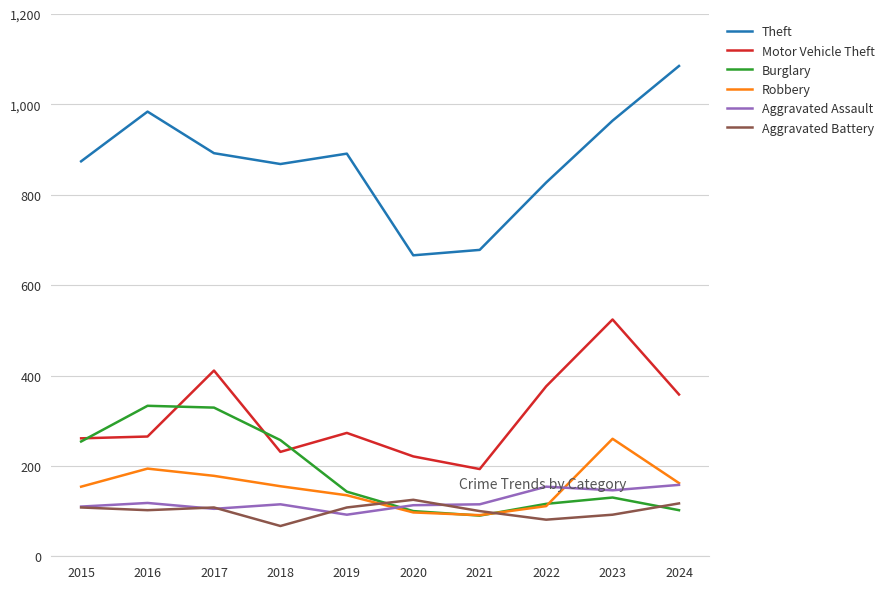

True or false: Theft and Robbery intersect in this chart.

False